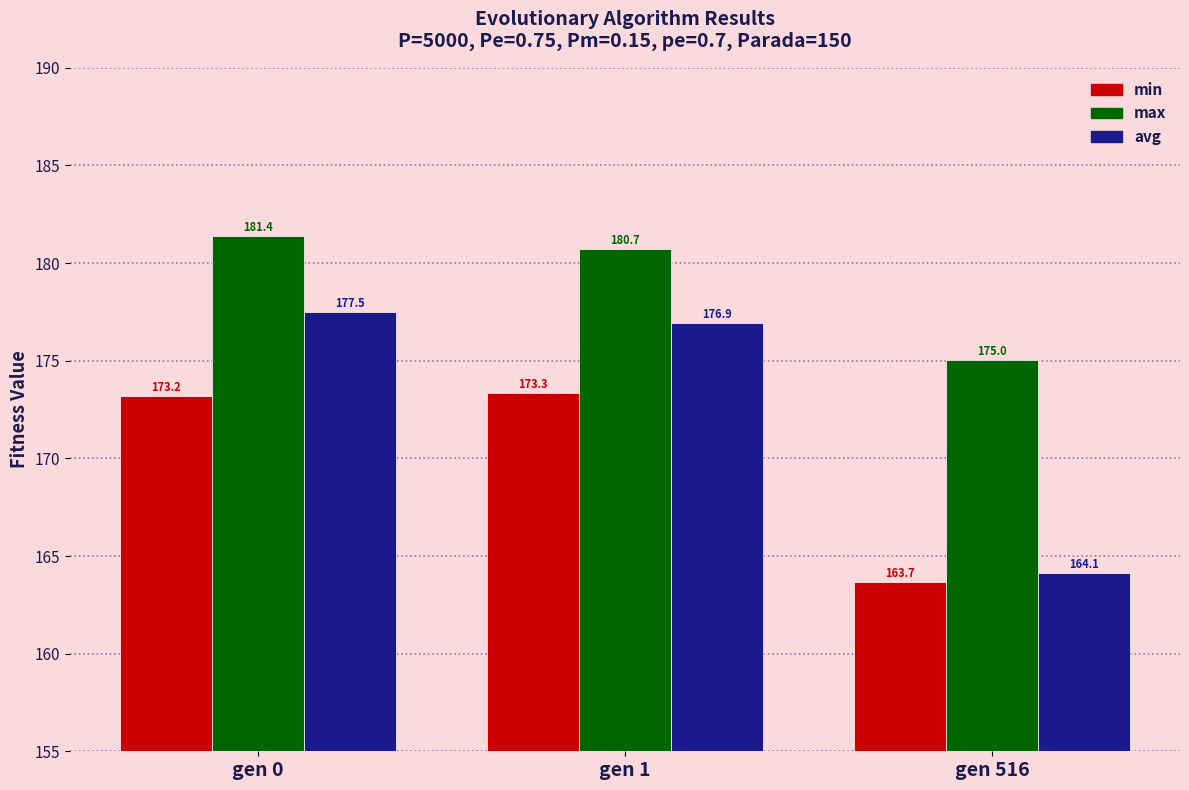

Which series has the largest range (max minus min)?

avg